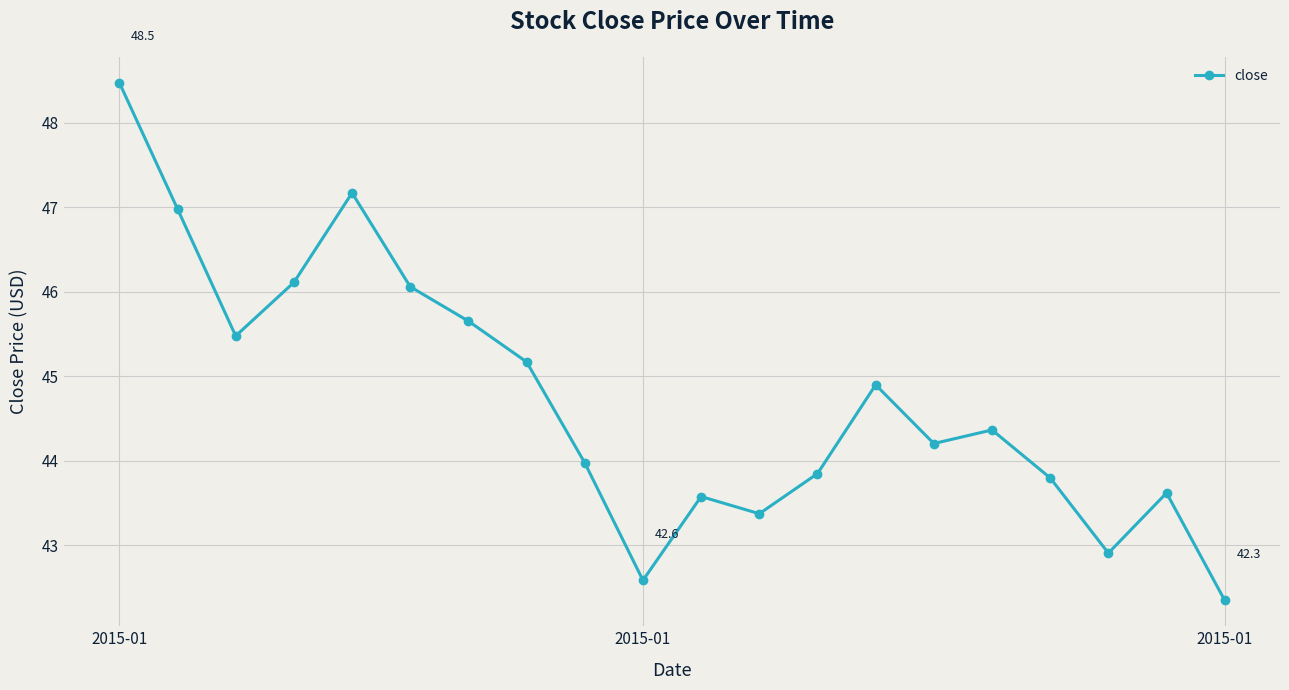

How many points are higher than both their immediate neighbors (excluding endpoints)?

5